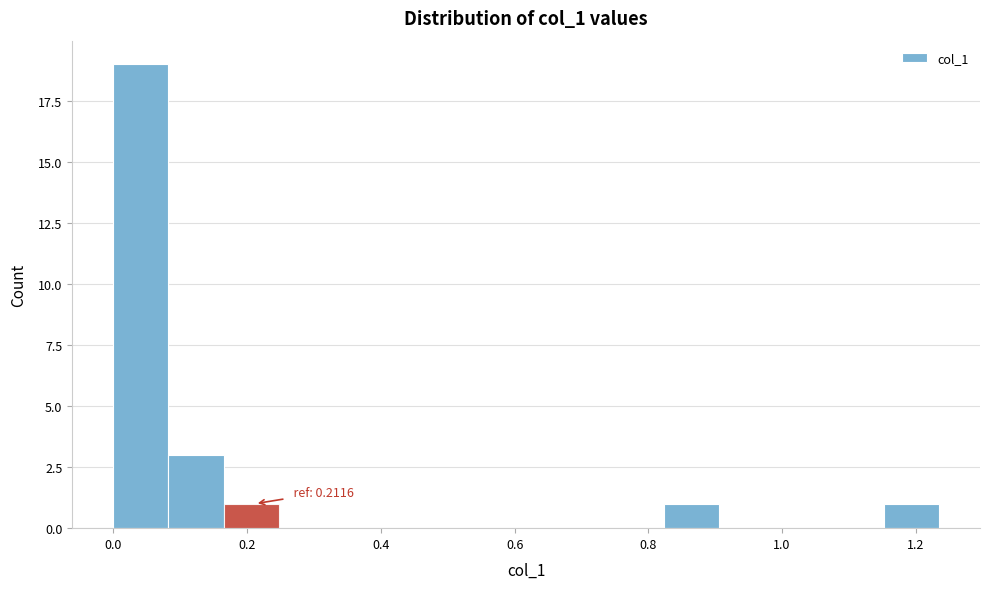

Which range on the x-axis has the tallest bar?

0.00 to 0.08